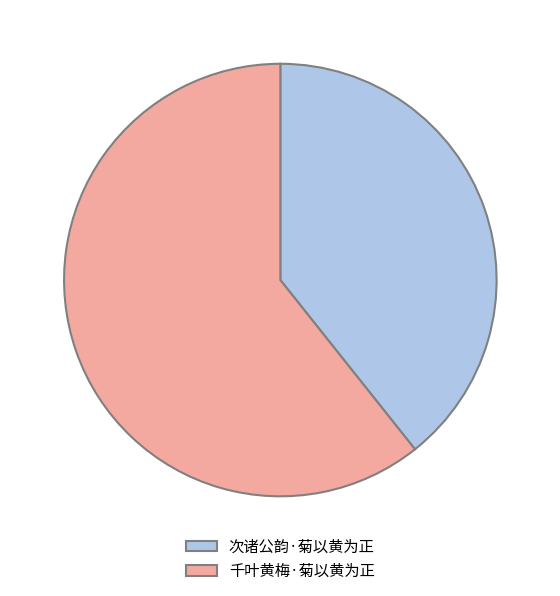

The 次诸公韵·菊以黄为正 slice represents 39% of the pie. True or false?

True